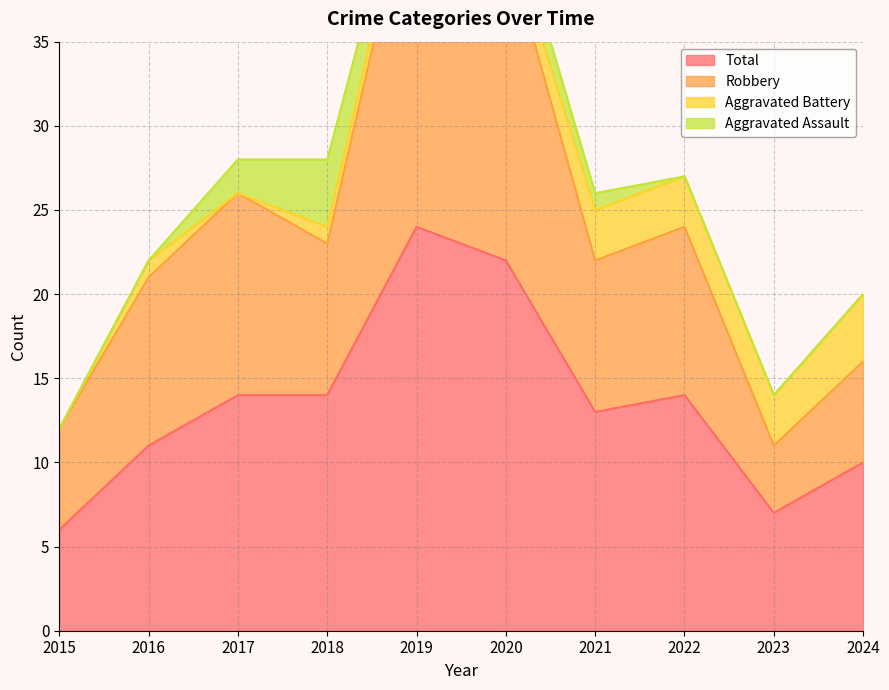

At which label is Total closest to 15?

2017